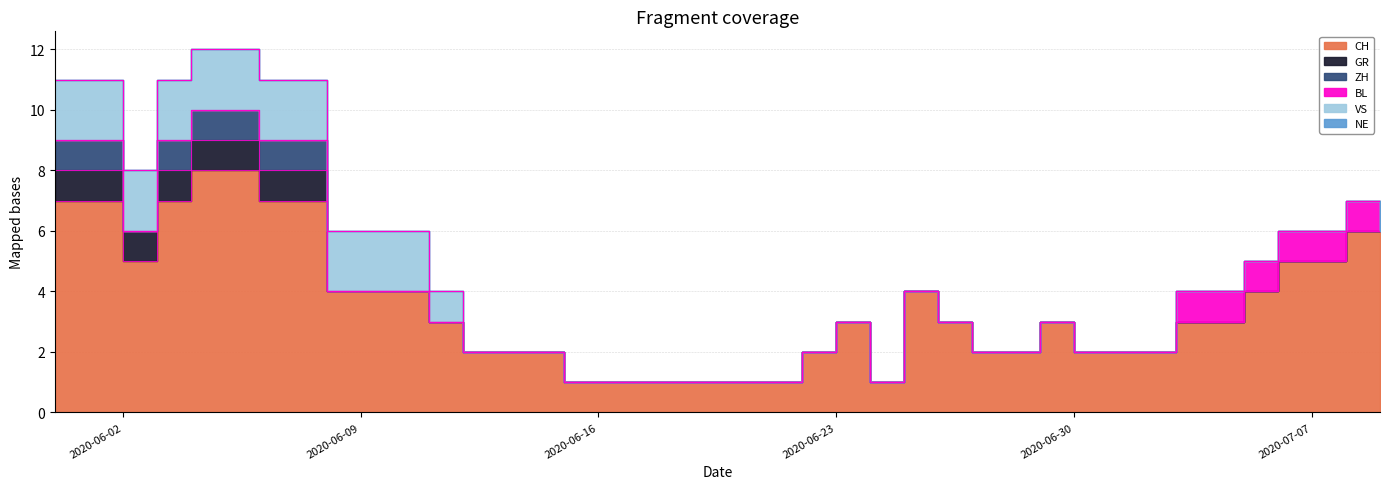

Reading left to right, transcribe all the data shown in this chart.

CH: 2020-05-31=7	2020-06-01=7	2020-06-02=5	2020-06-03=7	2020-06-04=8	2020-06-05=8	2020-06-06=7	2020-06-07=7	2020-06-08=4	2020-06-09=4	2020-06-10=4	2020-06-11=3	2020-06-12=2	2020-06-13=2	2020-06-14=2	2020-06-15=1	2020-06-16=1	2020-06-17=1	2020-06-18=1	2020-06-19=1	2020-06-20=1	2020-06-21=1	2020-06-22=2	2020-06-23=3	2020-06-24=1	2020-06-25=4	2020-06-26=3	2020-06-27=2	2020-06-28=2	2020-06-29=3	2020-06-30=2	2020-07-01=2	2020-07-02=2	2020-07-03=3	2020-07-04=3	2020-07-05=4	2020-07-06=5	2020-07-07=5	2020-07-08=6	2020-07-09=6
GR: 2020-05-31=1	2020-06-01=1	2020-06-02=1	2020-06-03=1	2020-06-04=1	2020-06-05=1	2020-06-06=1	2020-06-07=1	2020-06-08=0	2020-06-09=0	2020-06-10=0	2020-06-11=0	2020-06-12=0	2020-06-13=0	2020-06-14=0	2020-06-15=0	2020-06-16=0	2020-06-17=0	2020-06-18=0	2020-06-19=0	2020-06-20=0	2020-06-21=0	2020-06-22=0	2020-06-23=0	2020-06-24=0	2020-06-25=0	2020-06-26=0	2020-06-27=0	2020-06-28=0	2020-06-29=0	2020-06-30=0	2020-07-01=0	2020-07-02=0	2020-07-03=0	2020-07-04=0	2020-07-05=0	2020-07-06=0	2020-07-07=0	2020-07-08=0	2020-07-09=0
ZH: 2020-05-31=1	2020-06-01=1	2020-06-02=0	2020-06-03=1	2020-06-04=1	2020-06-05=1	2020-06-06=1	2020-06-07=1	2020-06-08=0	2020-06-09=0	2020-06-10=0	2020-06-11=0	2020-06-12=0	2020-06-13=0	2020-06-14=0	2020-06-15=0	2020-06-16=0	2020-06-17=0	2020-06-18=0	2020-06-19=0	2020-06-20=0	2020-06-21=0	2020-06-22=0	2020-06-23=0	2020-06-24=0	2020-06-25=0	2020-06-26=0	2020-06-27=0	2020-06-28=0	2020-06-29=0	2020-06-30=0	2020-07-01=0	2020-07-02=0	2020-07-03=0	2020-07-04=0	2020-07-05=0	2020-07-06=0	2020-07-07=0	2020-07-08=0	2020-07-09=0
BL: 2020-05-31=0	2020-06-01=0	2020-06-02=0	2020-06-03=0	2020-06-04=0	2020-06-05=0	2020-06-06=0	2020-06-07=0	2020-06-08=0	2020-06-09=0	2020-06-10=0	2020-06-11=0	2020-06-12=0	2020-06-13=0	2020-06-14=0	2020-06-15=0	2020-06-16=0	2020-06-17=0	2020-06-18=0	2020-06-19=0	2020-06-20=0	2020-06-21=0	2020-06-22=0	2020-06-23=0	2020-06-24=0	2020-06-25=0	2020-06-26=0	2020-06-27=0	2020-06-28=0	2020-06-29=0	2020-06-30=0	2020-07-01=0	2020-07-02=0	2020-07-03=1	2020-07-04=1	2020-07-05=1	2020-07-06=1	2020-07-07=1	2020-07-08=1	2020-07-09=0
VS: 2020-05-31=2	2020-06-01=2	2020-06-02=2	2020-06-03=2	2020-06-04=2	2020-06-05=2	2020-06-06=2	2020-06-07=2	2020-06-08=2	2020-06-09=2	2020-06-10=2	2020-06-11=1	2020-06-12=0	2020-06-13=0	2020-06-14=0	2020-06-15=0	2020-06-16=0	2020-06-17=0	2020-06-18=0	2020-06-19=0	2020-06-20=0	2020-06-21=0	2020-06-22=0	2020-06-23=0	2020-06-24=0	2020-06-25=0	2020-06-26=0	2020-06-27=0	2020-06-28=0	2020-06-29=0	2020-06-30=0	2020-07-01=0	2020-07-02=0	2020-07-03=0	2020-07-04=0	2020-07-05=0	2020-07-06=0	2020-07-07=0	2020-07-08=0	2020-07-09=0
NE: 2020-05-31=0	2020-06-01=0	2020-06-02=0	2020-06-03=0	2020-06-04=0	2020-06-05=0	2020-06-06=0	2020-06-07=0	2020-06-08=0	2020-06-09=0	2020-06-10=0	2020-06-11=0	2020-06-12=0	2020-06-13=0	2020-06-14=0	2020-06-15=0	2020-06-16=0	2020-06-17=0	2020-06-18=0	2020-06-19=0	2020-06-20=0	2020-06-21=0	2020-06-22=0	2020-06-23=0	2020-06-24=0	2020-06-25=0	2020-06-26=0	2020-06-27=0	2020-06-28=0	2020-06-29=0	2020-06-30=0	2020-07-01=0	2020-07-02=0	2020-07-03=0	2020-07-04=0	2020-07-05=0	2020-07-06=0	2020-07-07=0	2020-07-08=0	2020-07-09=0